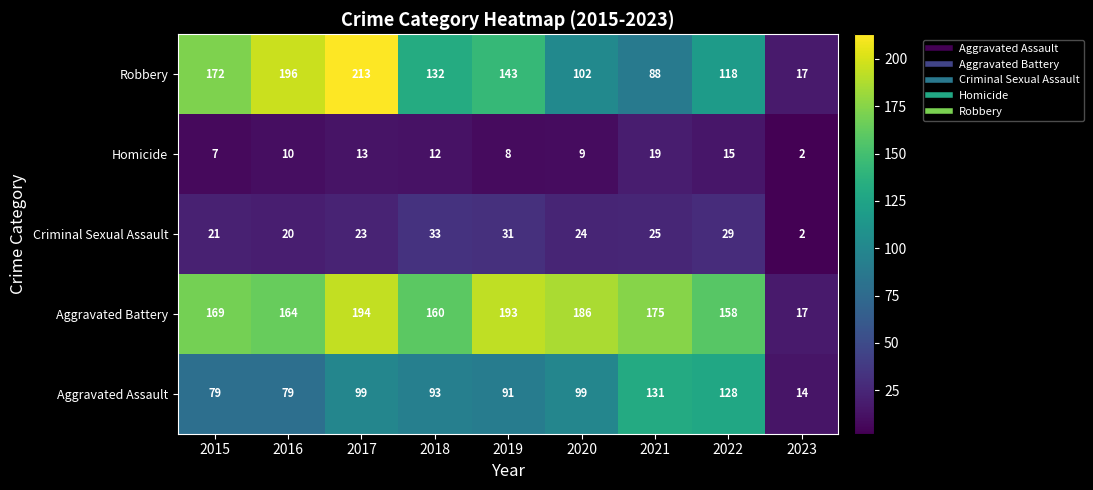

What is the average value of the Robbery series?

131